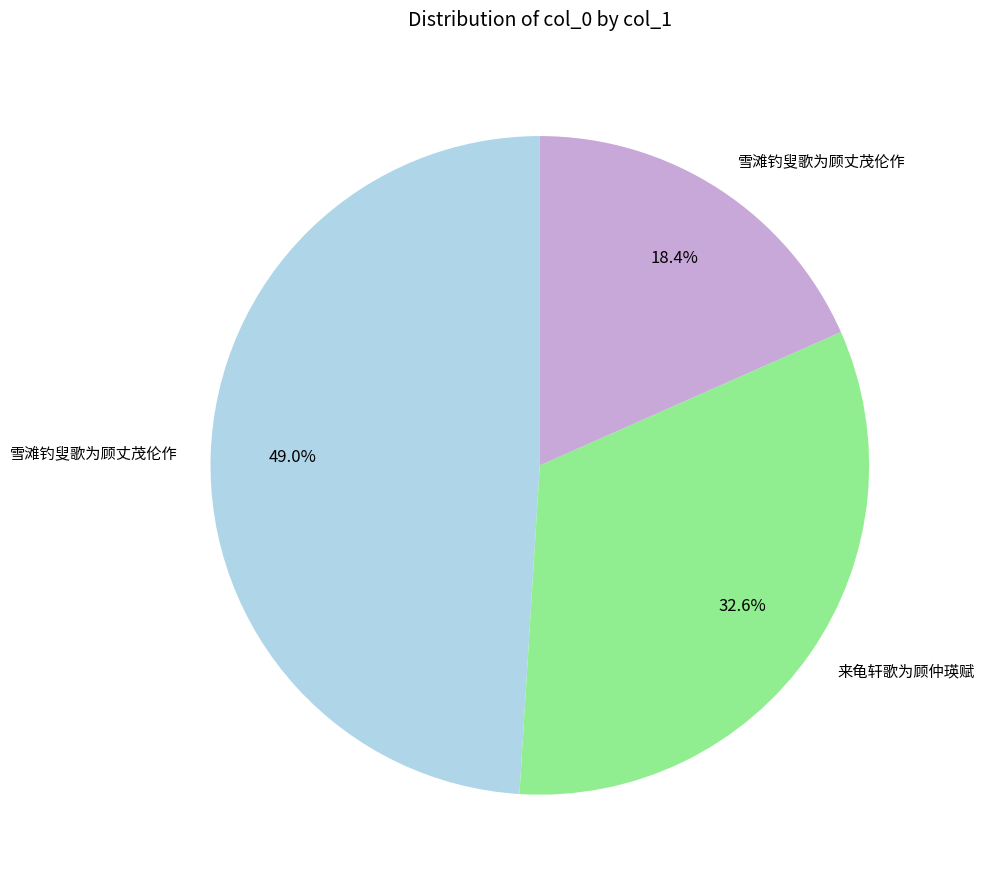

Does any single category account for the majority?

No